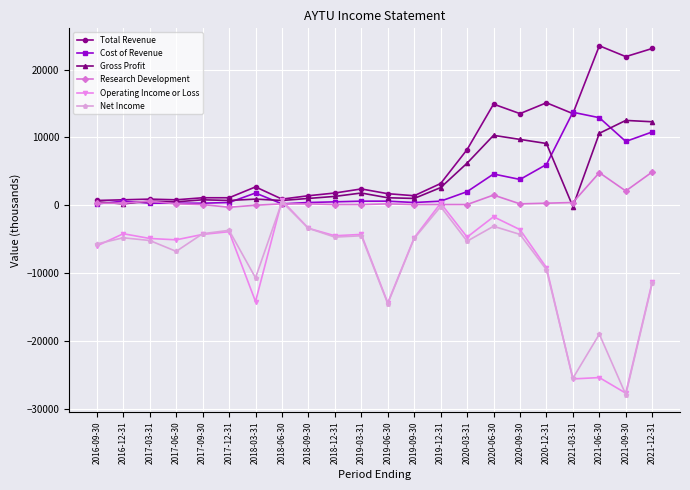

What is the minimum value for Operating Income or Loss?

-27700